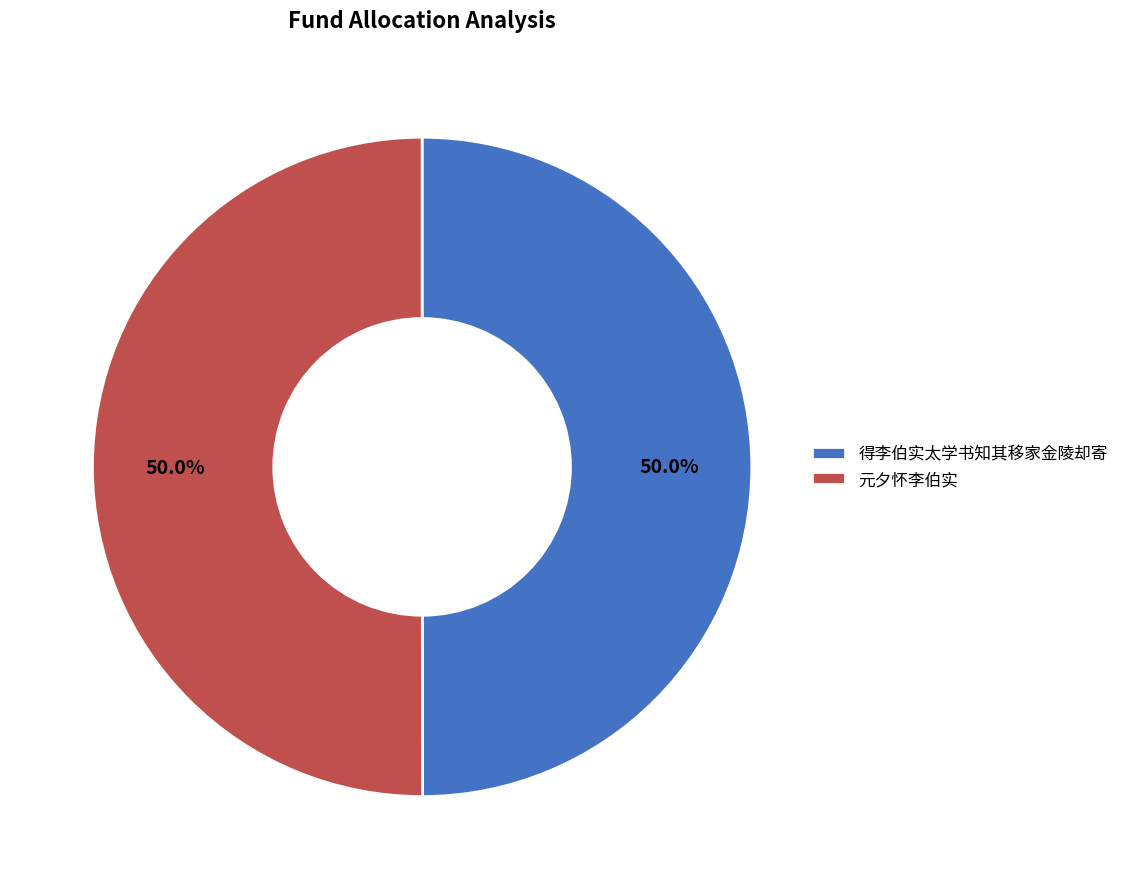

How many segments does this pie chart have?

2